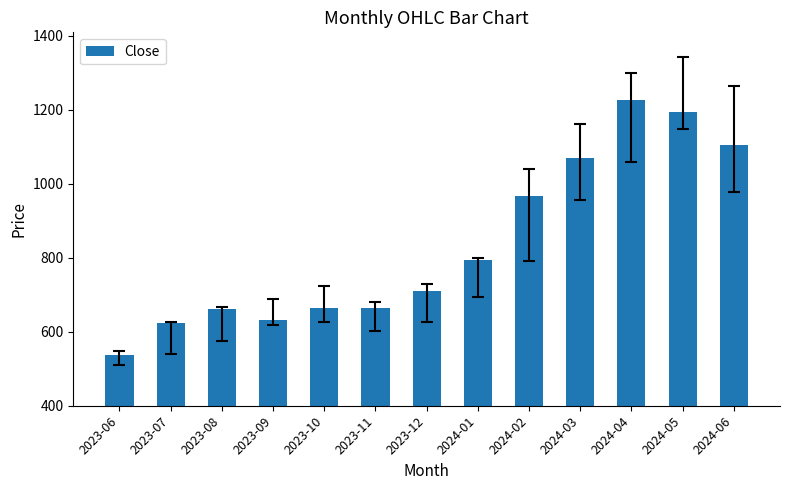

What is the ratio of the value at 2024-03 to the value at 2024-01?

1.3